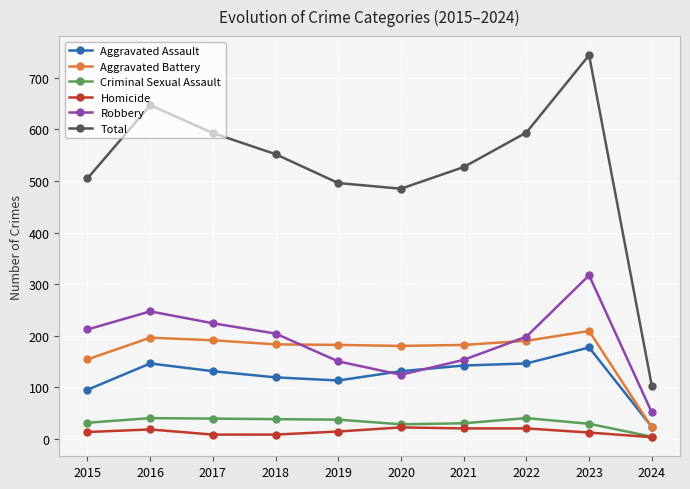

True or false: Aggravated Assault has a value of 146 at 2022.

True